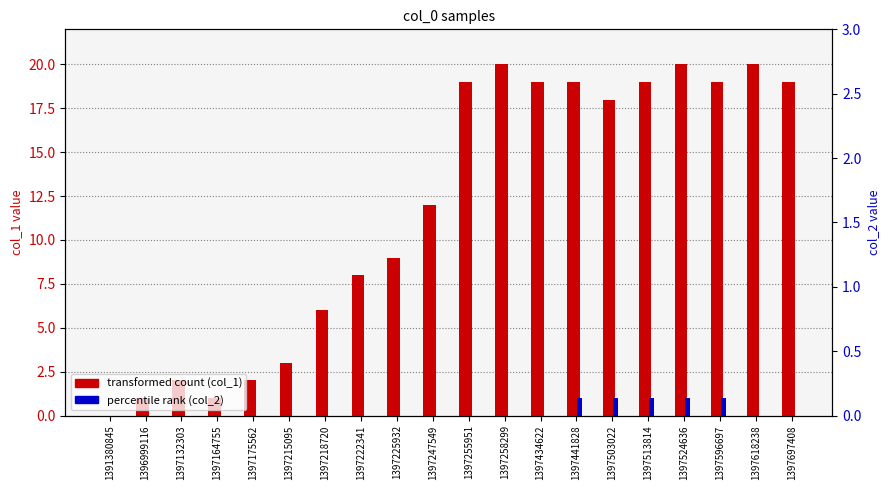

Between 1397222341 and 1397524636, which is larger?

1397524636